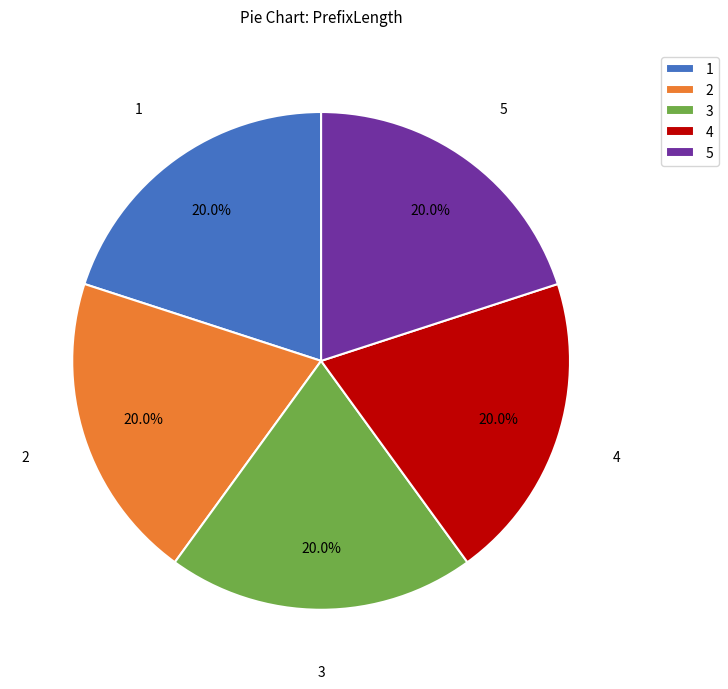

What is the ratio of the value at 1 to the value at 3?

1.0